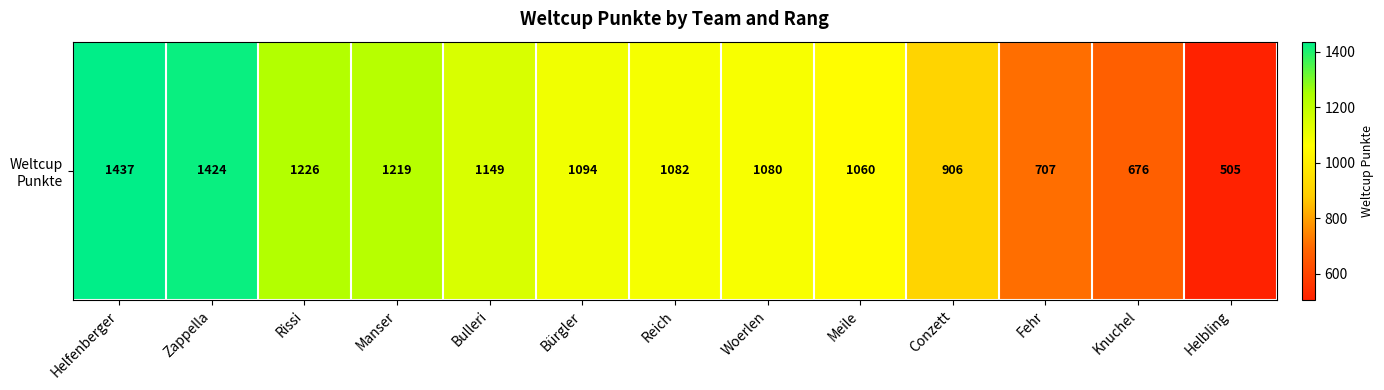

List the labels in order of value, largest first.

Helfenberger, Zappella, Rissi, Manser, Bulleri, Bürgler, Reich, Woerlen, Meile, Conzett, Fehr, Knuchel, Helbling